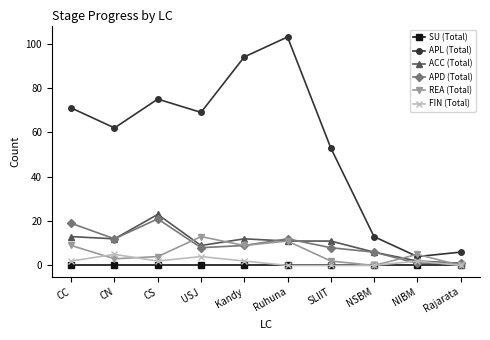

How many lines are shown in the chart?

6